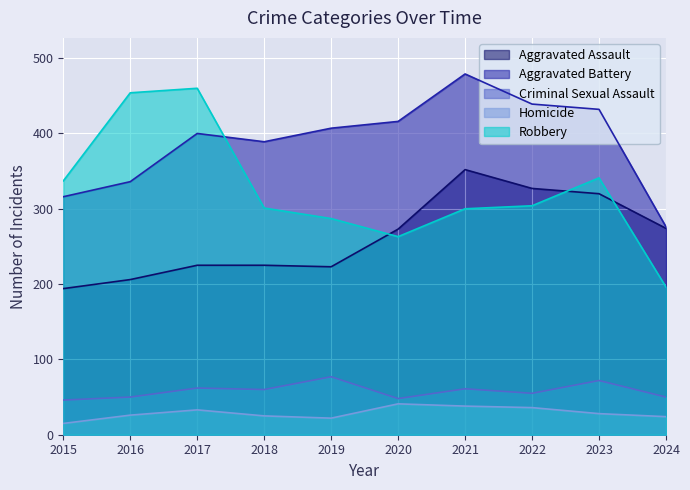

What is the average value of the Robbery series?

324